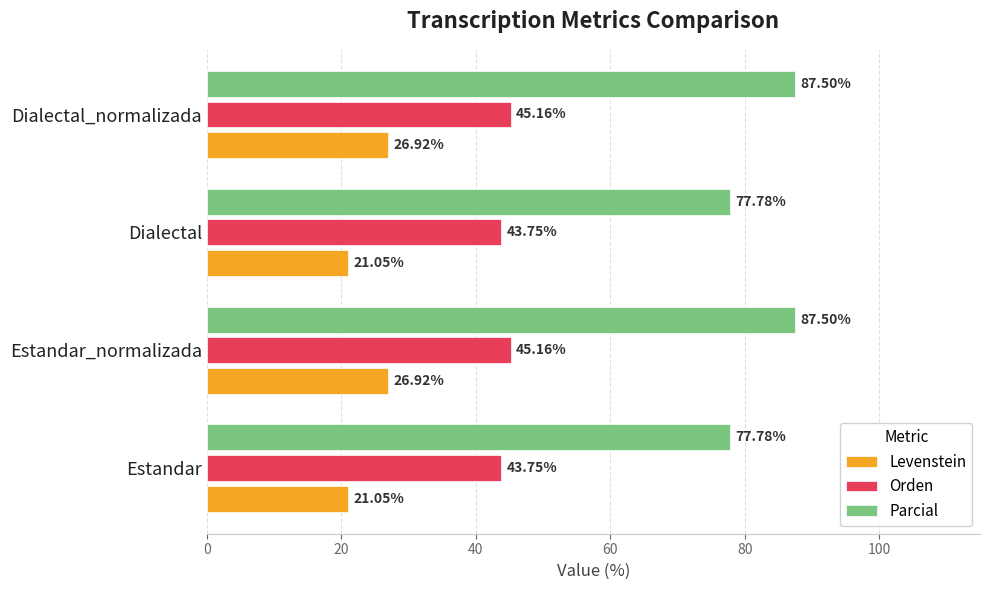

What is the maximum value for Parcial?

87.5